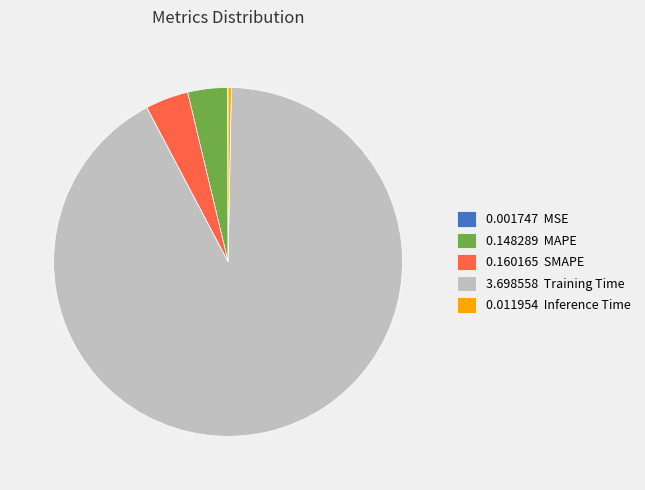

Is there any slice that represents more than half of the pie?

Yes